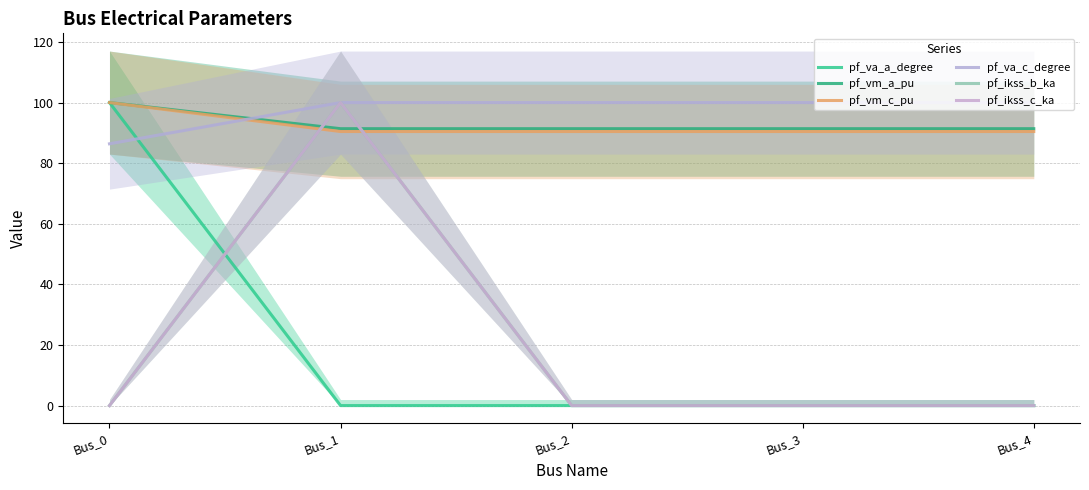

How many intersections are there between pf_ikss_c_ka and pf_va_a_degree?

2